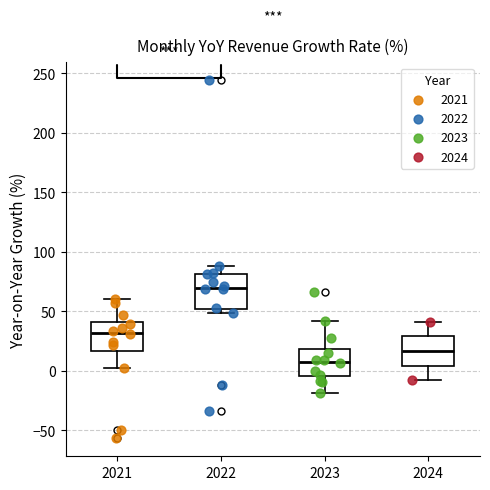

Reading left to right, read every box against the y-axis: the position of its median line, the range the box covers, and the ends of its whiskers. The values are not printed on the chart, so give them approximately, as read against the axis.

2021: median 30, box 15 to 40, whiskers 5 to 60
2022: median 70, box 50 to 80, whiskers 50 (just below the box's lower edge) to 90
2023: median 10, box -5 to 20, whiskers -20 to 40
2024: median 15, box 5 to 30, whiskers -10 to 40